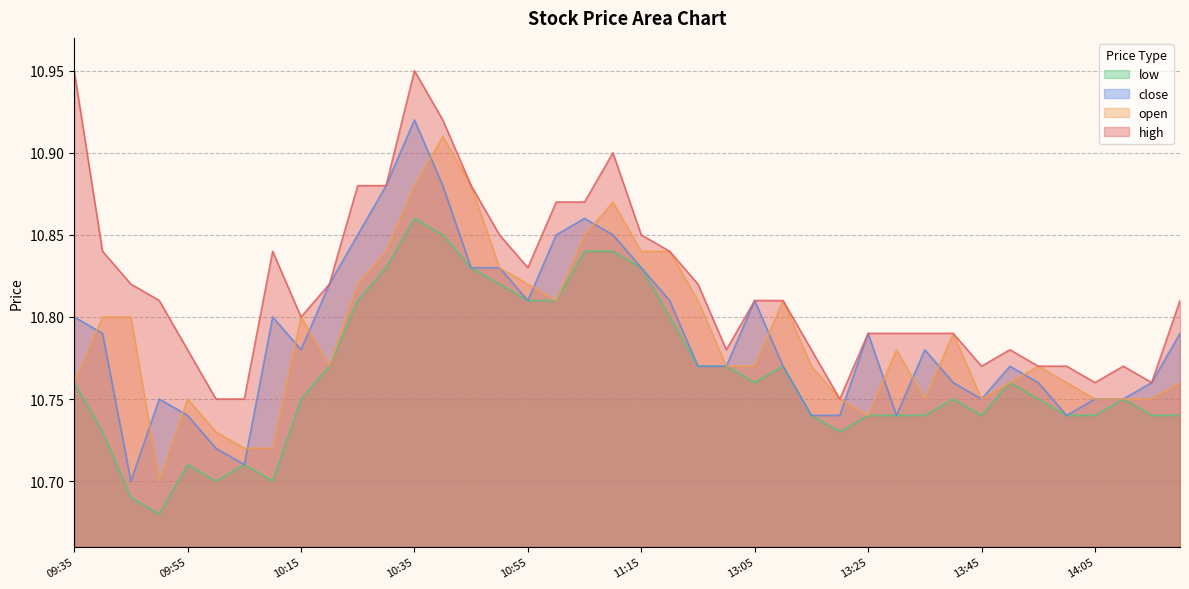

Which series has the largest range (max minus min)?

close